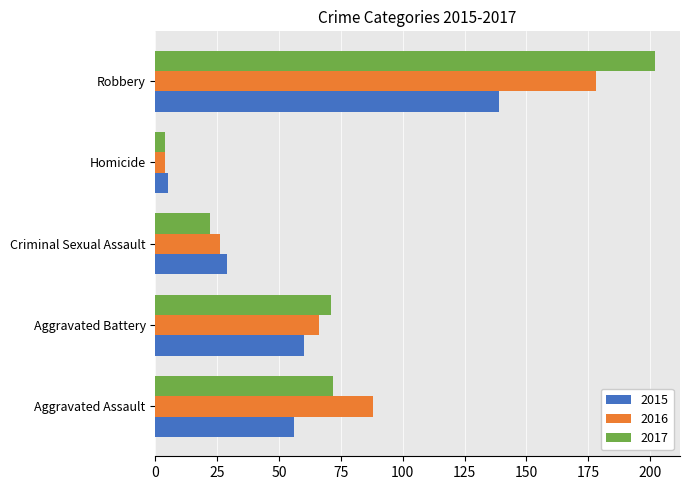

What is the sum of all 2015 values?

289